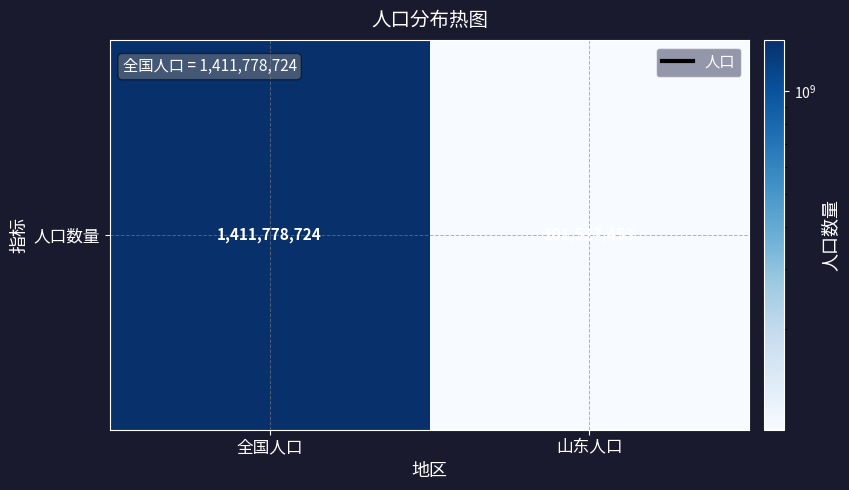

What value does the data have at 全国人口?

1411778724